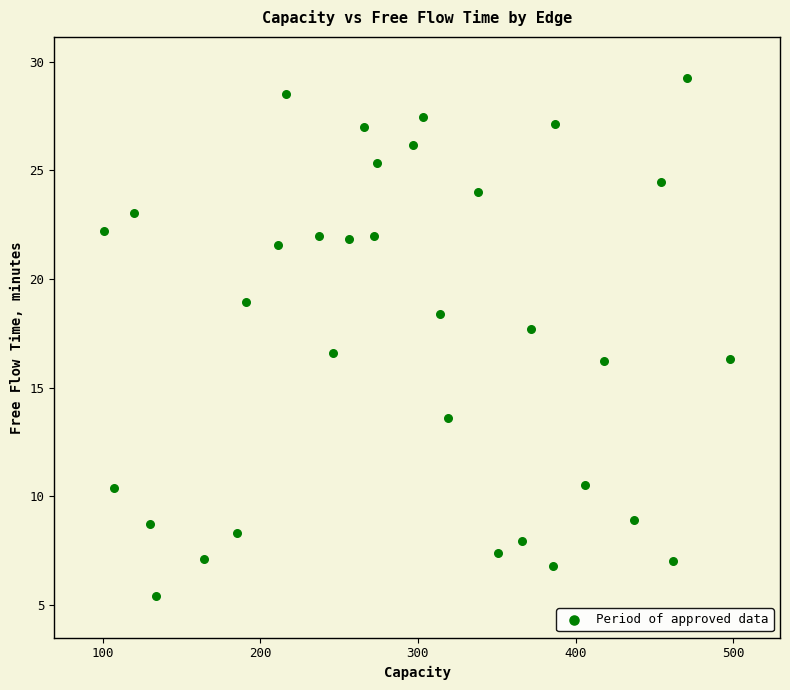

What Y value in the scatter plot is closest to 17?

16.6